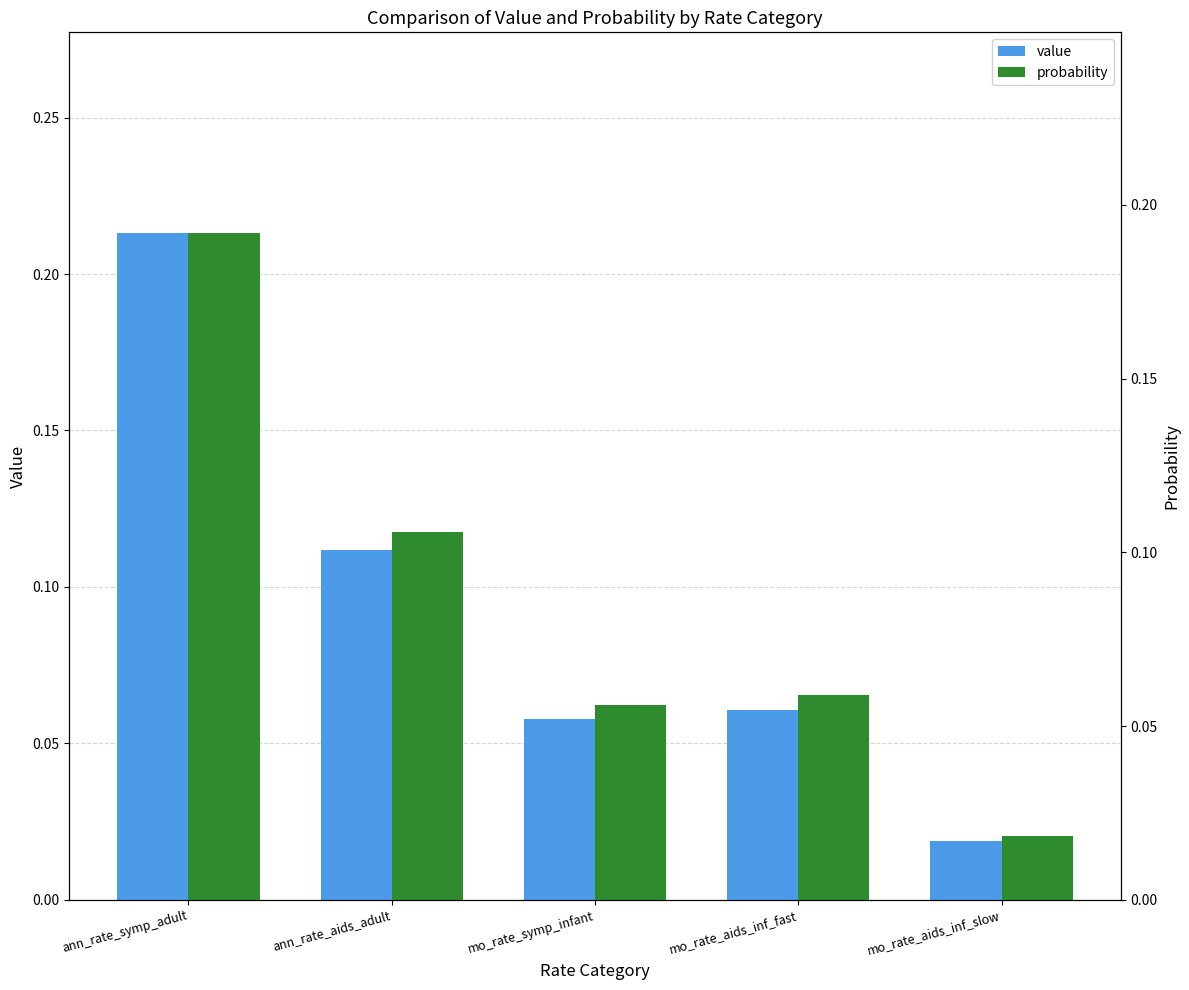

Count the number of data series in this chart.

2